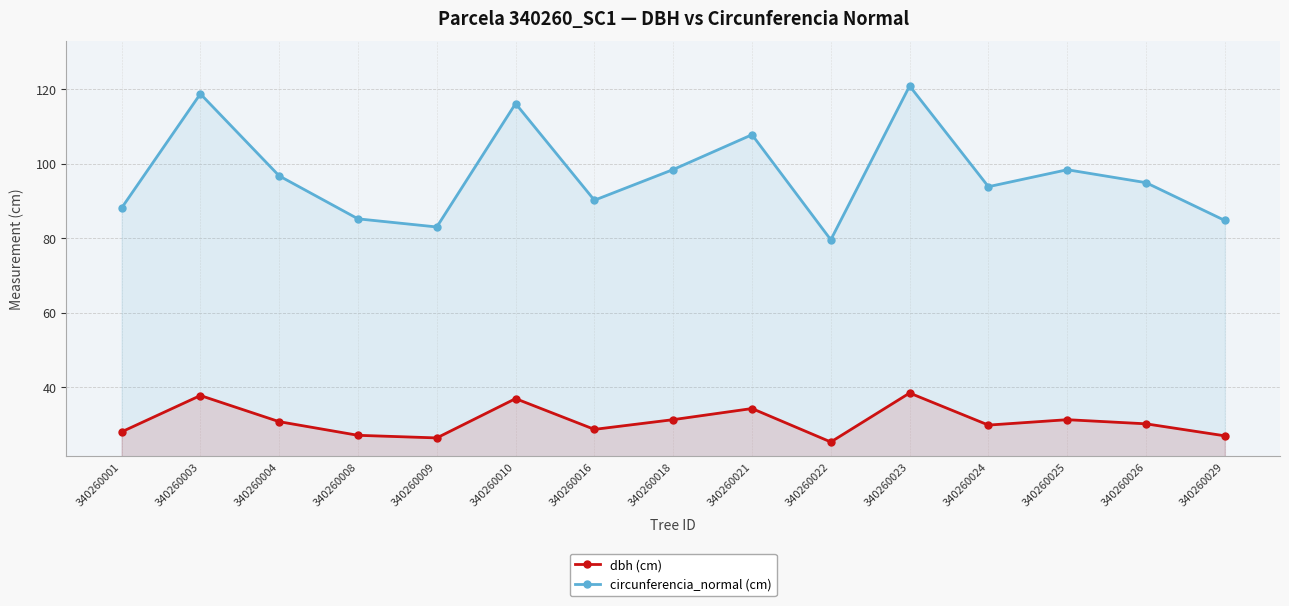

What is the average value of the circunferencia_normal (cm) series?

97.1